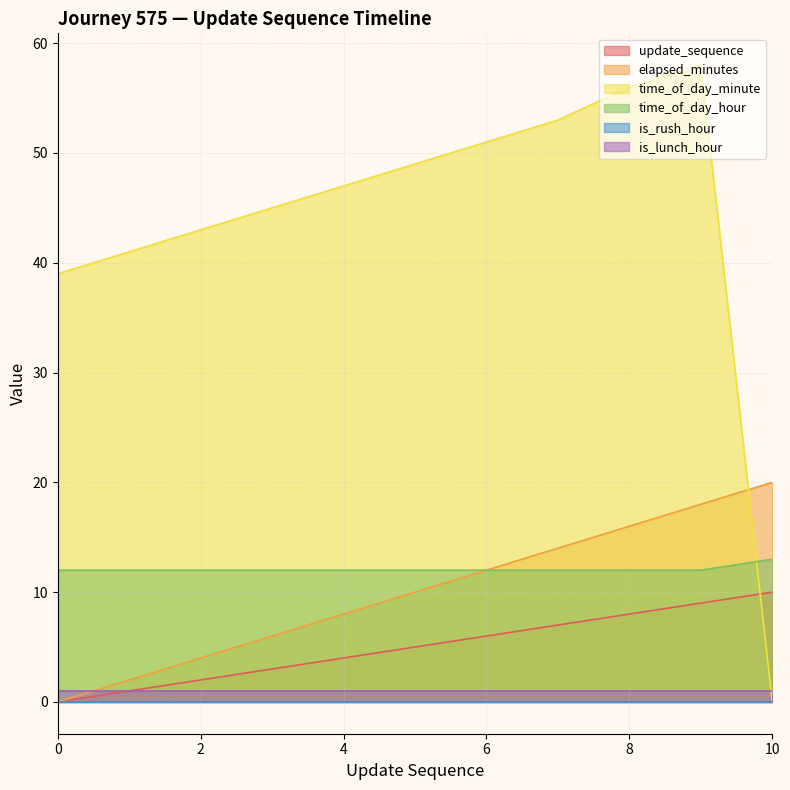

How many data points in time_of_day_minute are less than 47?

5